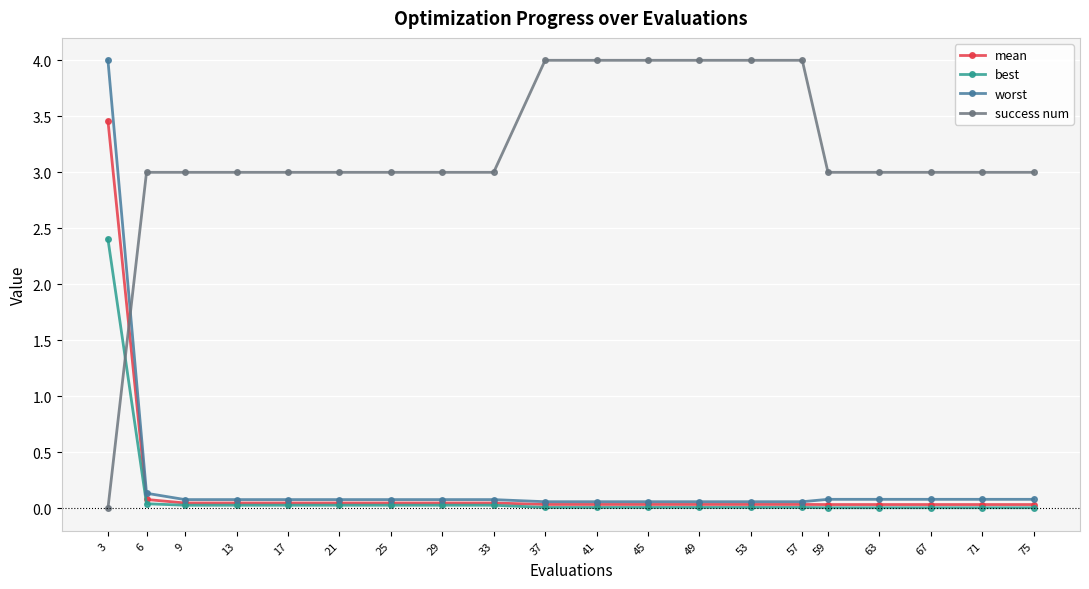

How many data points does each series have?

20